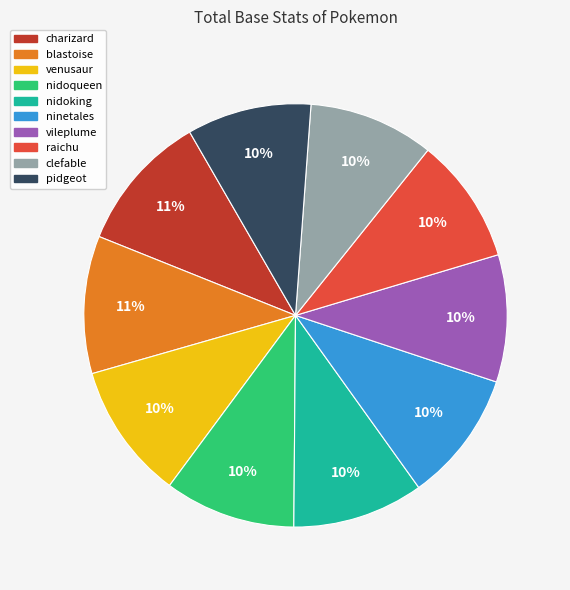

True or false: clefable accounts for 1% of the total.

False